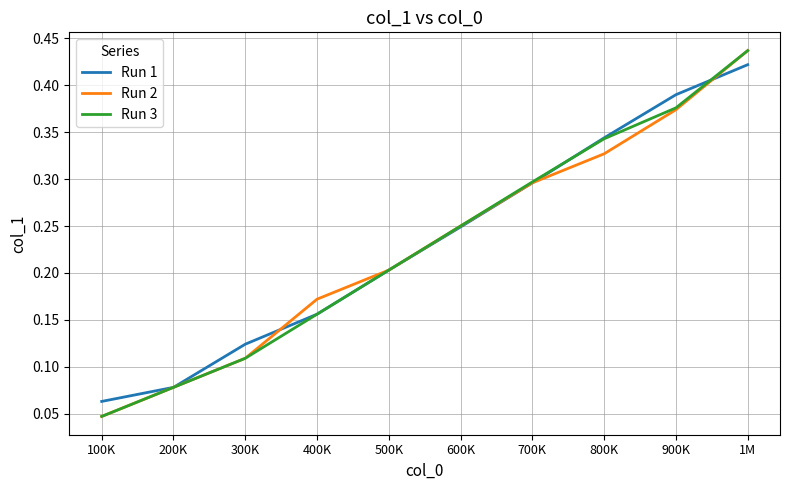

Which series changed the most between 200K and 300K?

Run 1